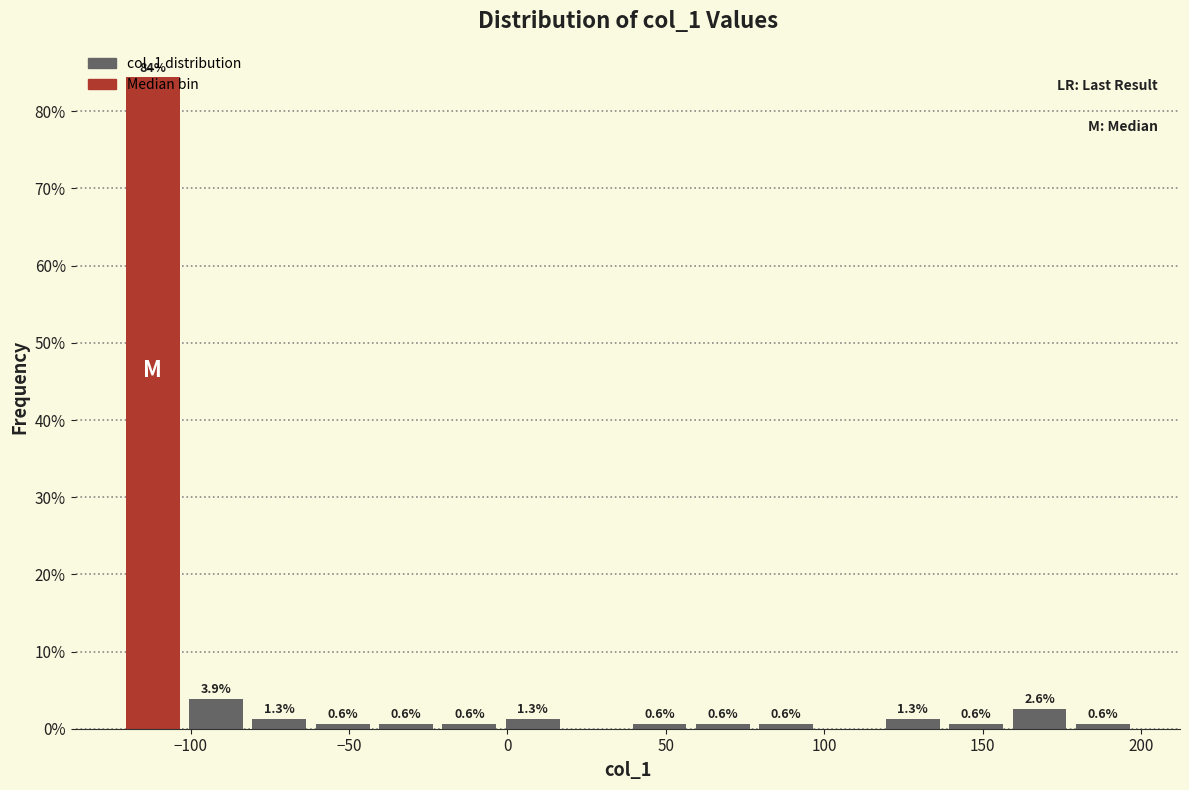

Over which range of the x-axis is the bar tallest?

-122 to -102